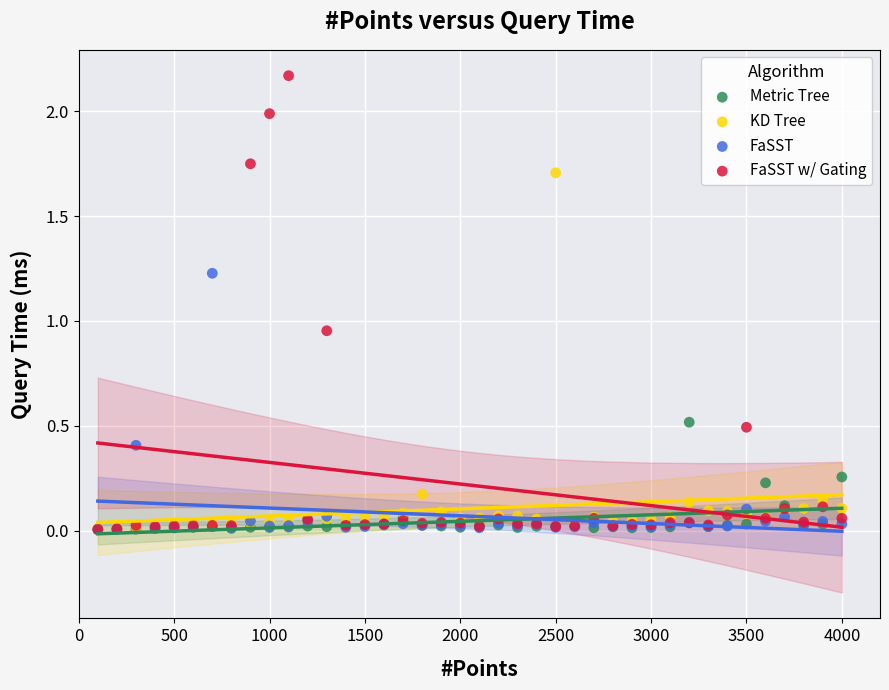

Which series contains the highest Y value?

FaSST w/ Gating